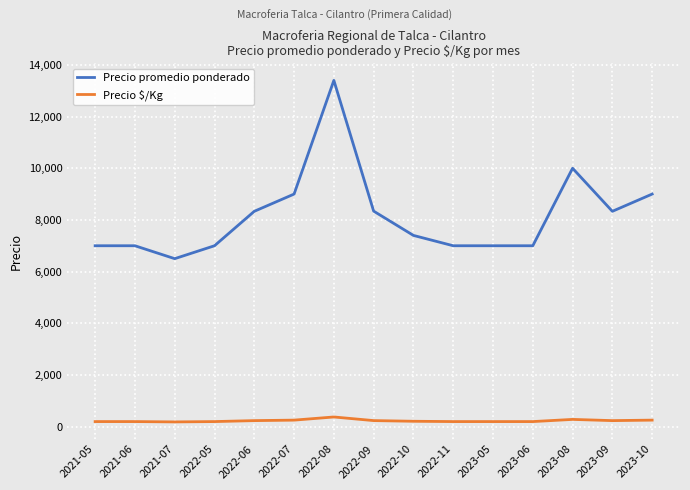

What is the sum of all Precio promedio ponderado values?

122306